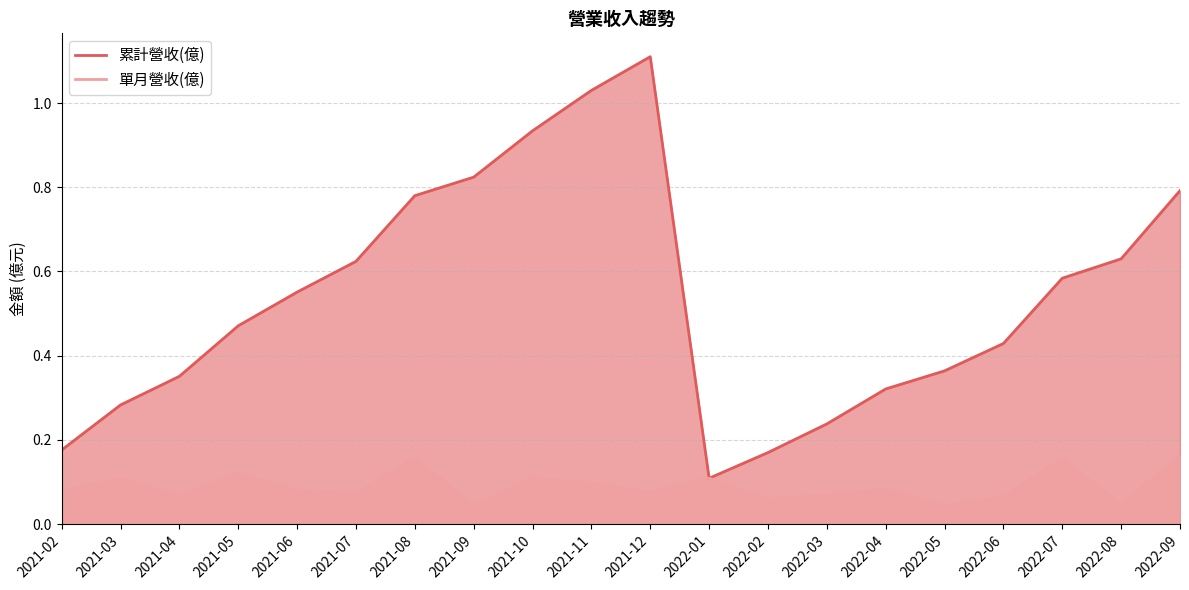

Which category has the lowest value in the 單月營收(億) series?

2022-05